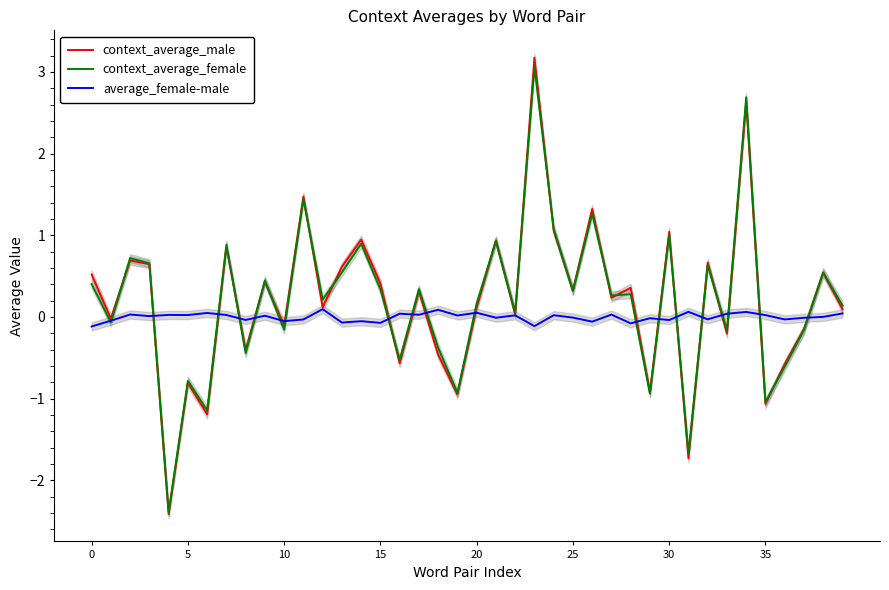

True or false: average_female-male has a value of -0.0 at 29.

False